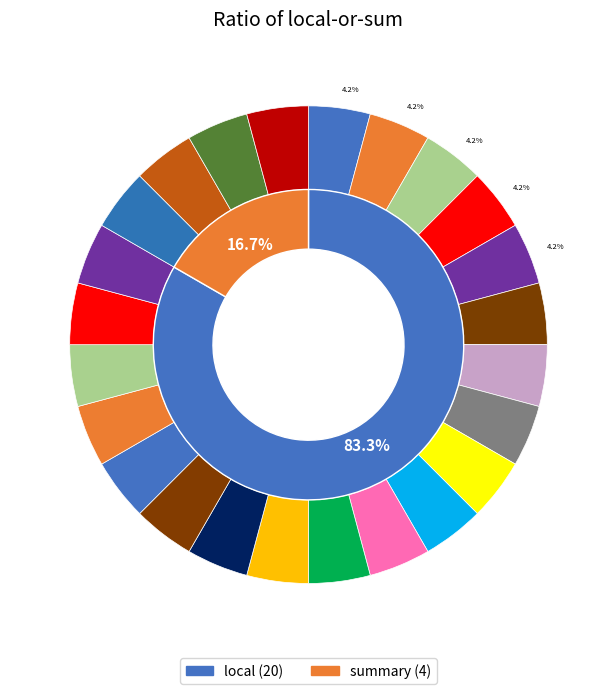

What is the change in value from local to summary?

-16